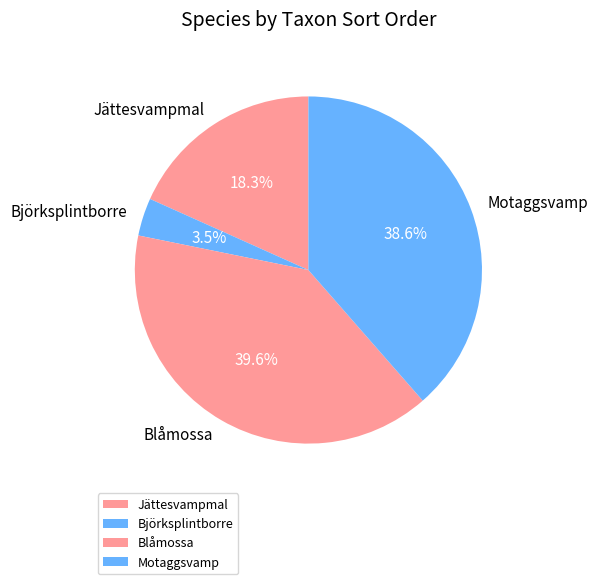

The Jättesvampmal slice represents 6% of the pie. True or false?

False